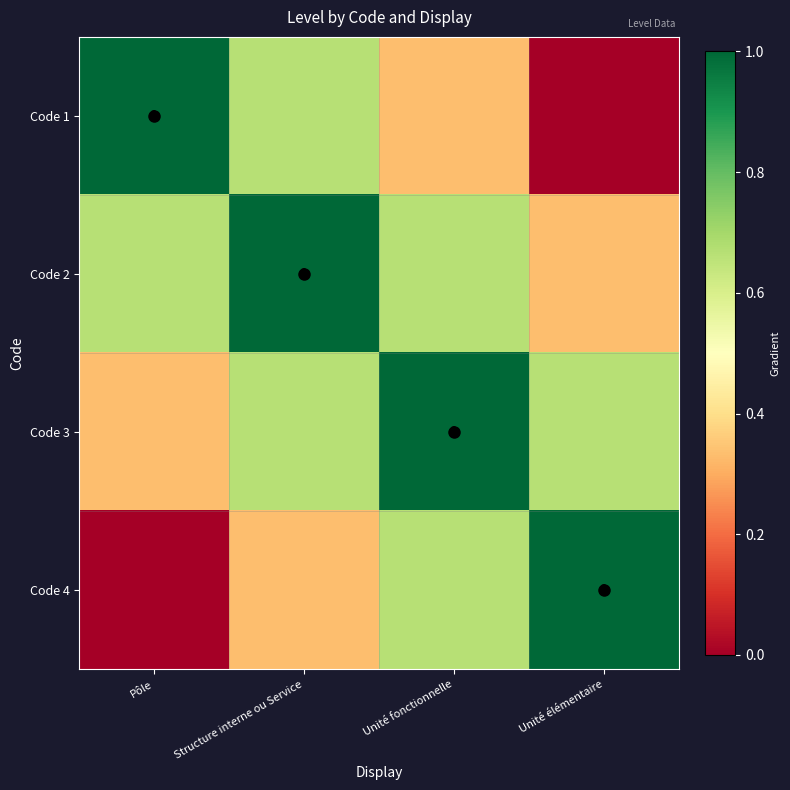

Which series has the largest range (max minus min)?

Code 1